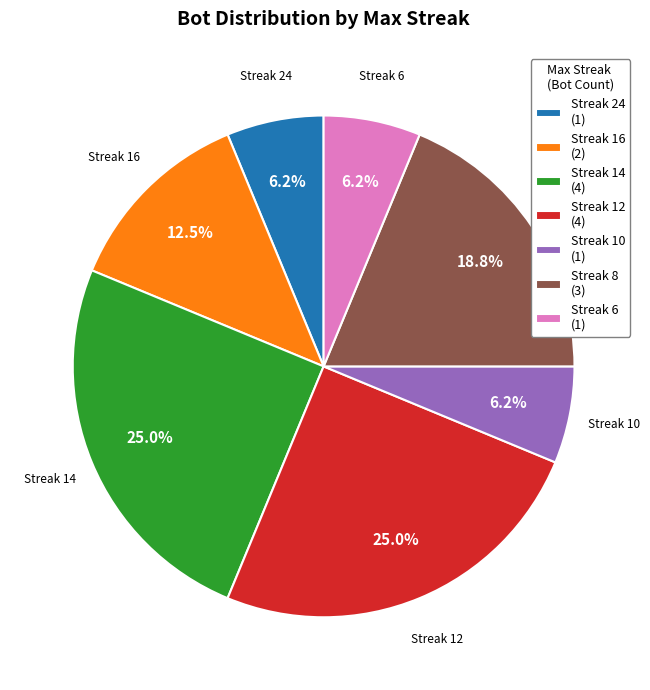

Between Streak 12 (4) and Streak 24 (1), which is larger?

Streak 12 (4)